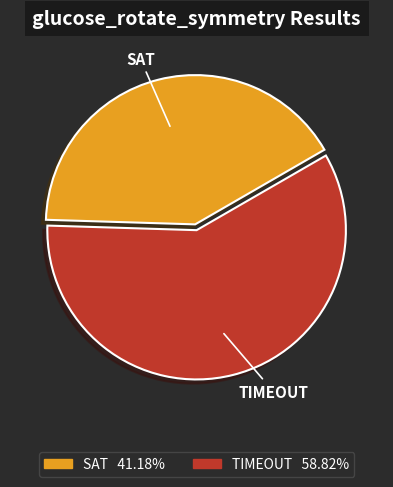

Approximately how many times larger is the value at TIMEOUT 58.82% compared to SAT 41.18%?

1.4